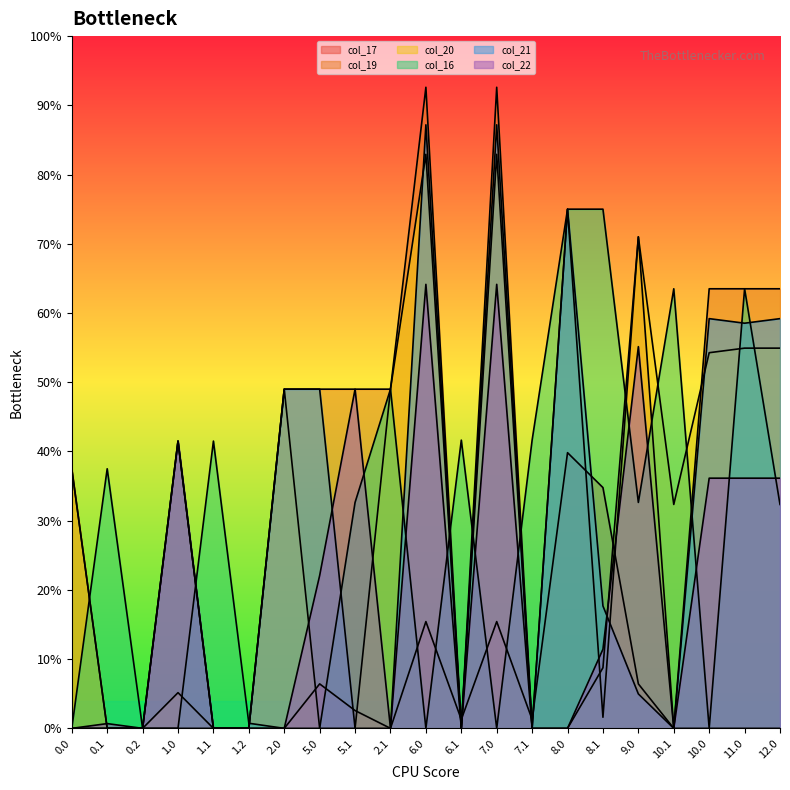

How many values in col_21 are above zero?

11